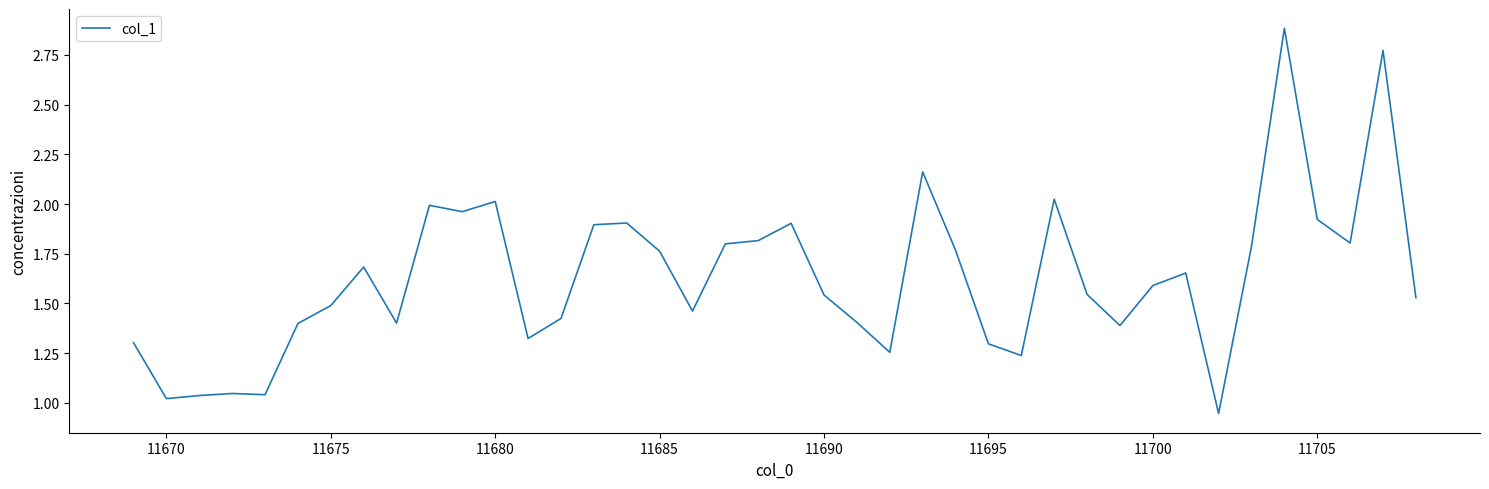

What is the maximum value shown in the chart?

2.9